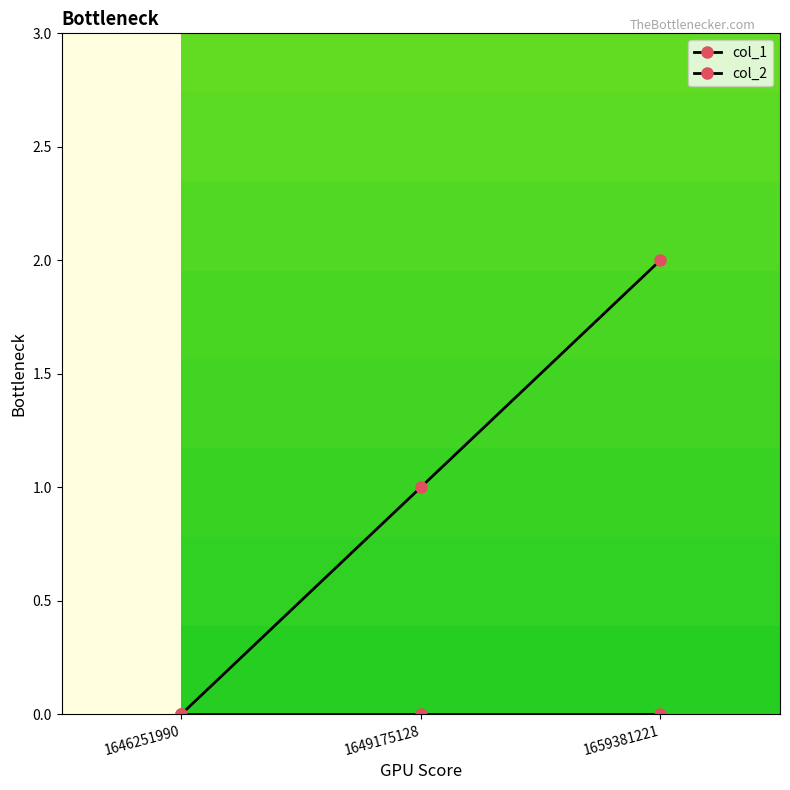

Which label corresponds to the smallest value in the chart?

1646251990